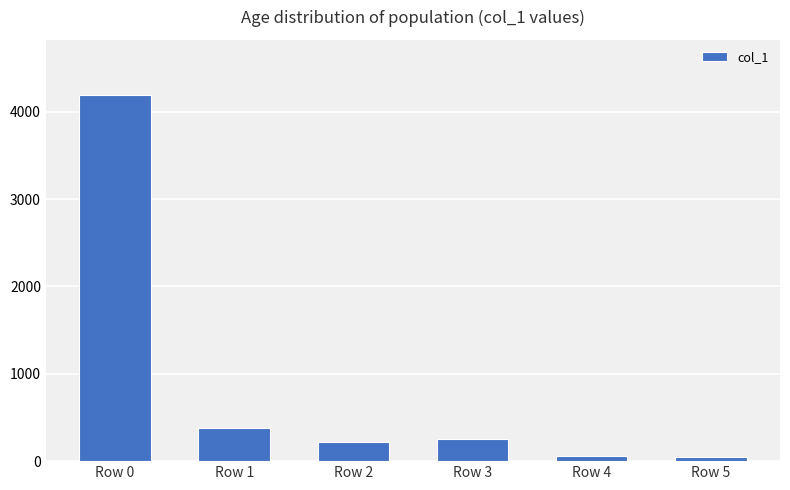

At which label is the value closest to 2119?

Row 1